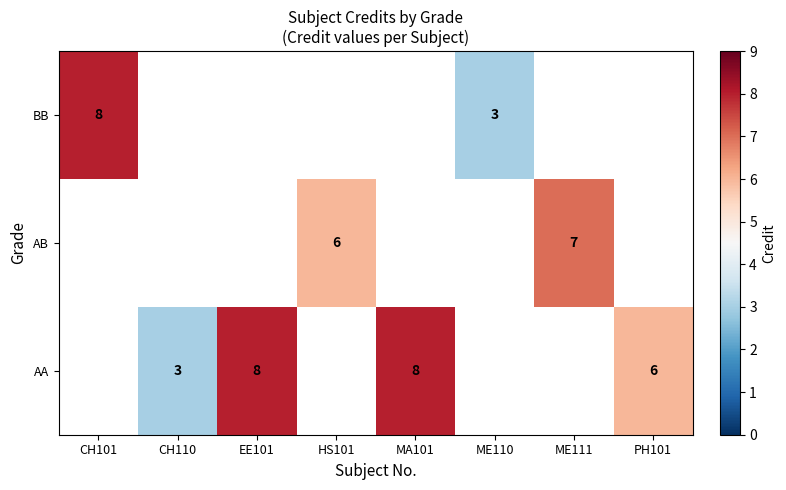

The AA series shows 8 at EE101. True or false?

True